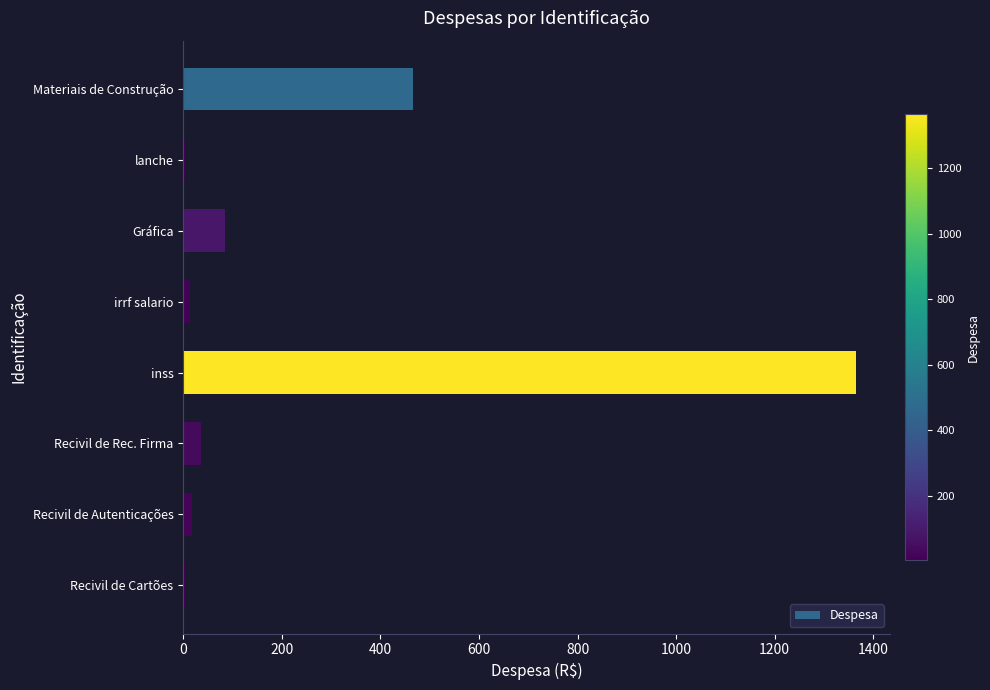

The chart shows a value of 851.8 at inss. True or false?

False